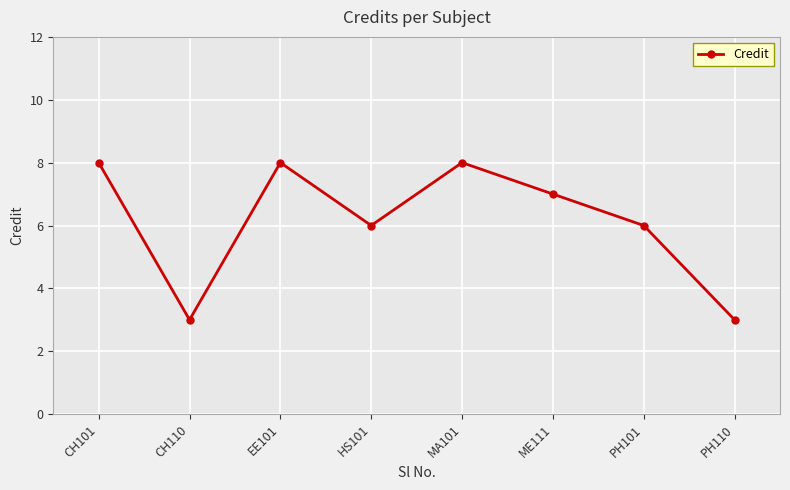

What is the difference between the maximum and minimum values?

5